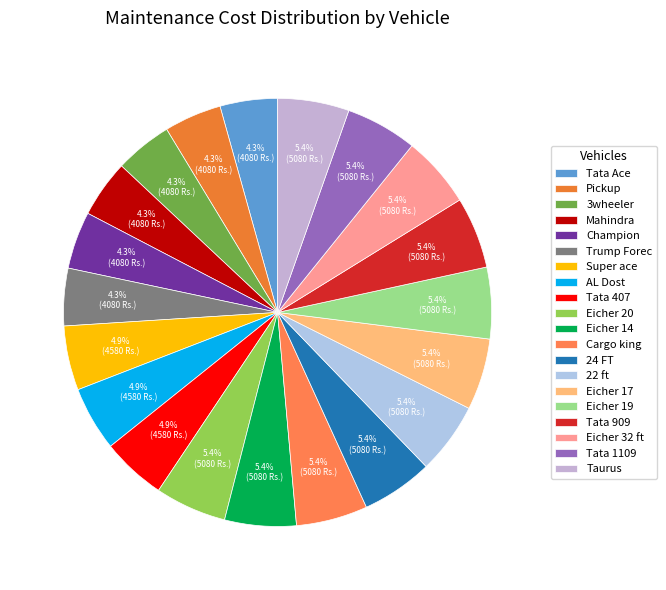

How many segments does this pie chart have?

20